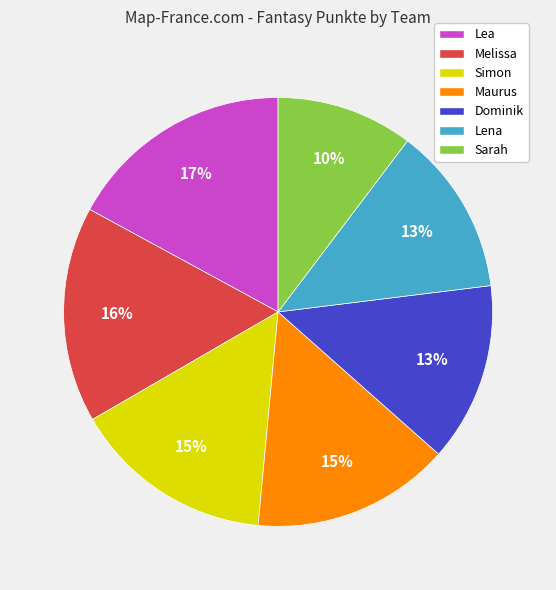

To the nearest percent, what is the difference between the largest and smallest slice percentages?

7%